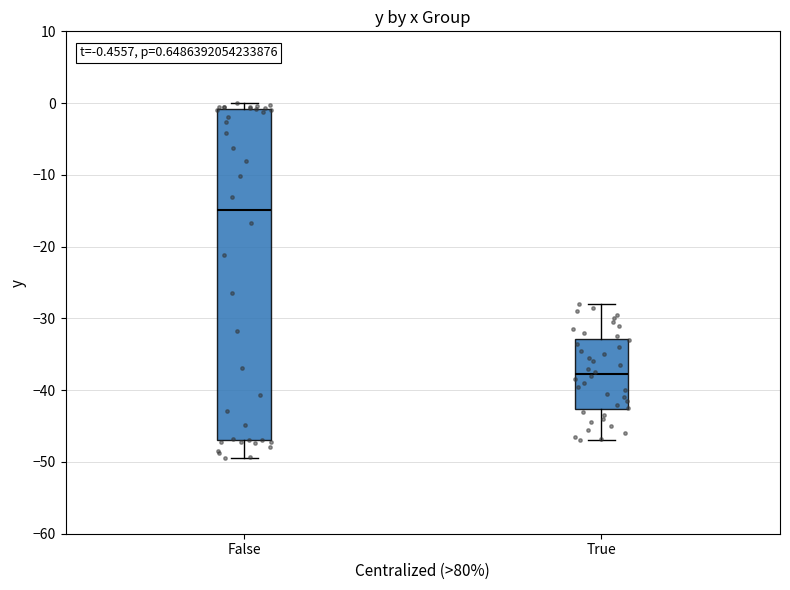

Which box has the lowest median line?

True